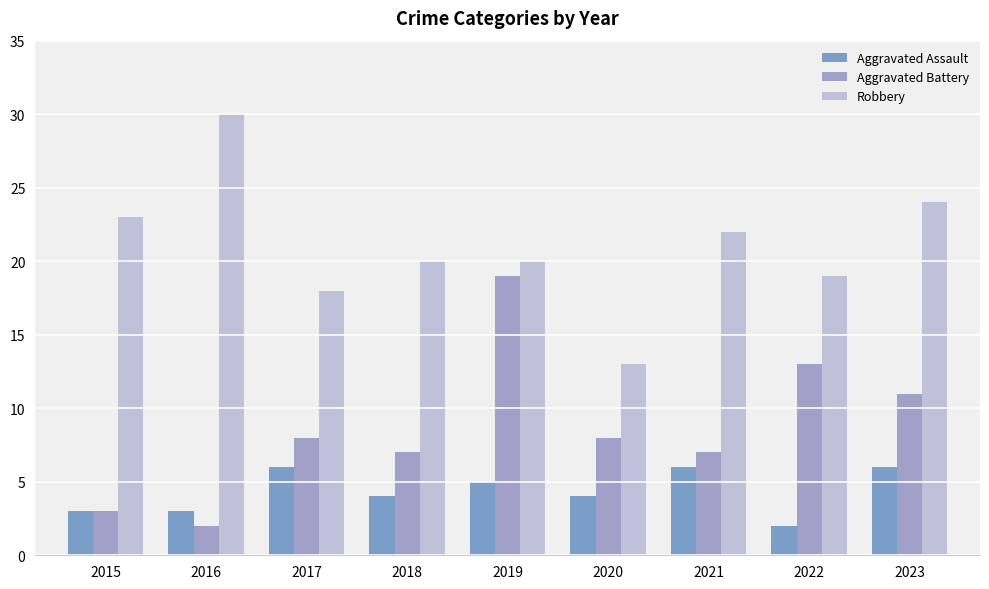

Between 2016 and 2020, which is larger?

2020